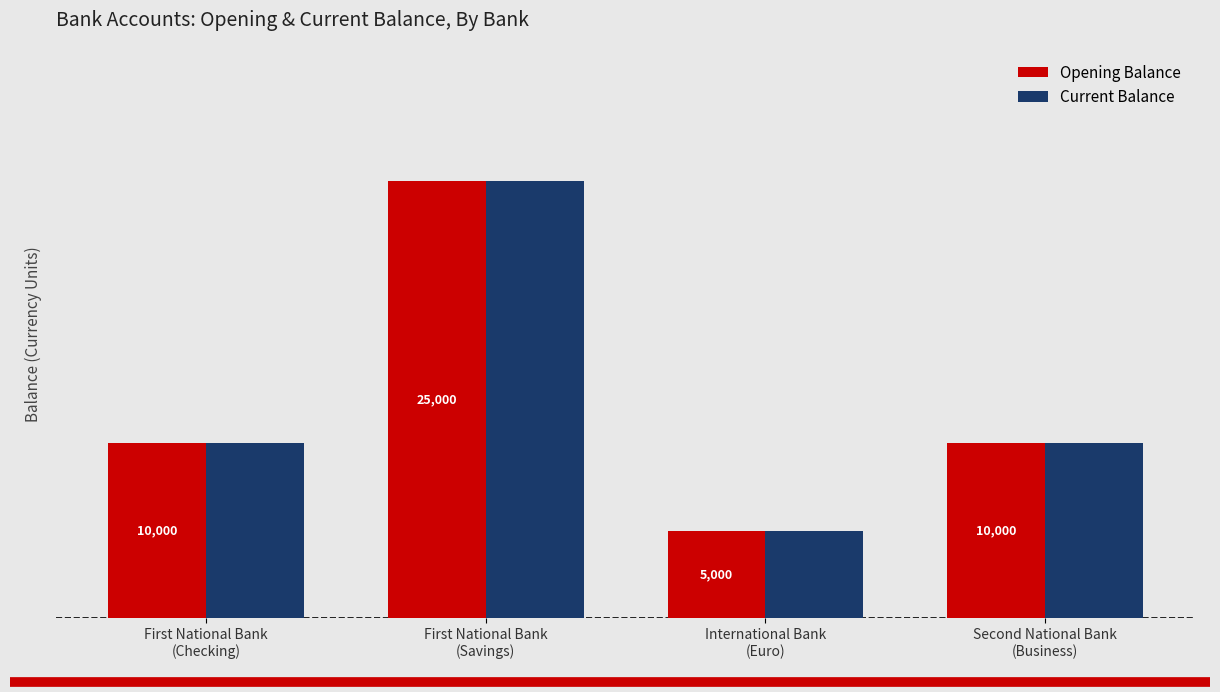

At which label does Opening Balance reach its minimum?

International Bank
(Euro)